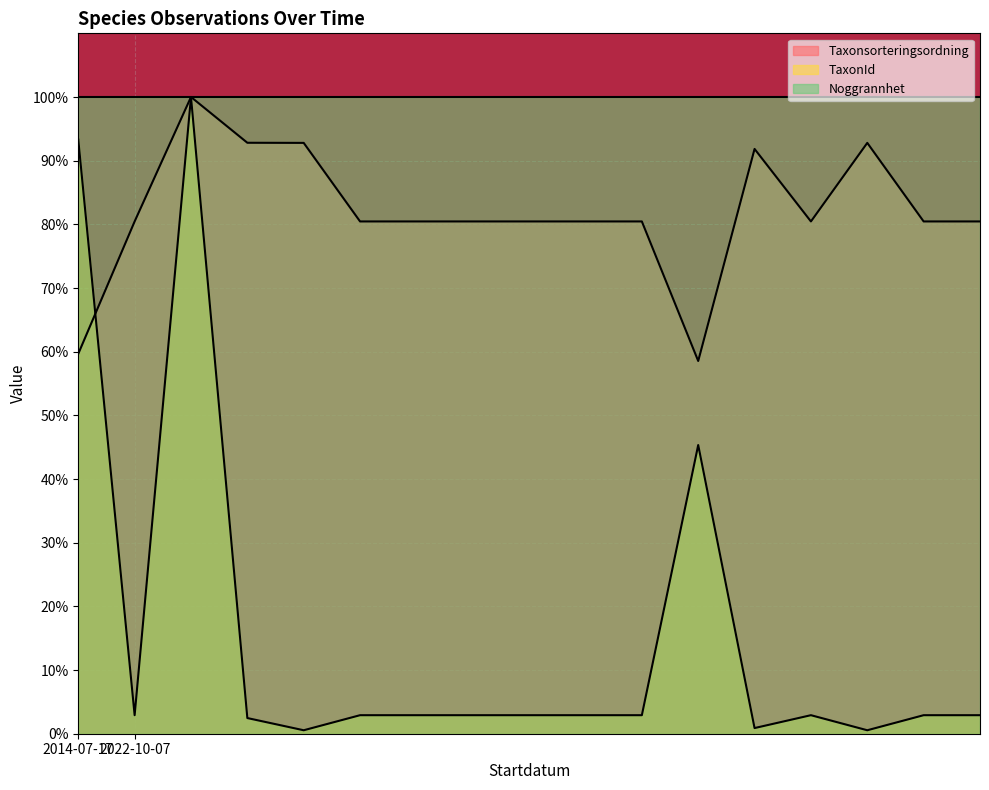

Which series changed the most between 2022-10-07 and 2022-10-07?

Taxonsorteringsordning